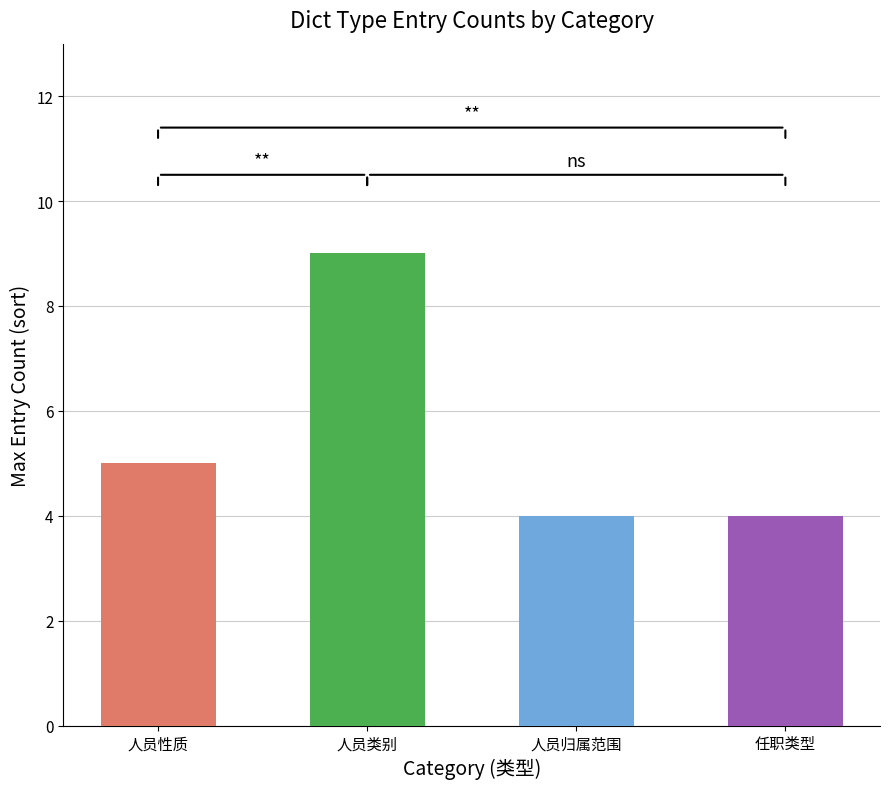

Does the chart contain stacked bars?

No